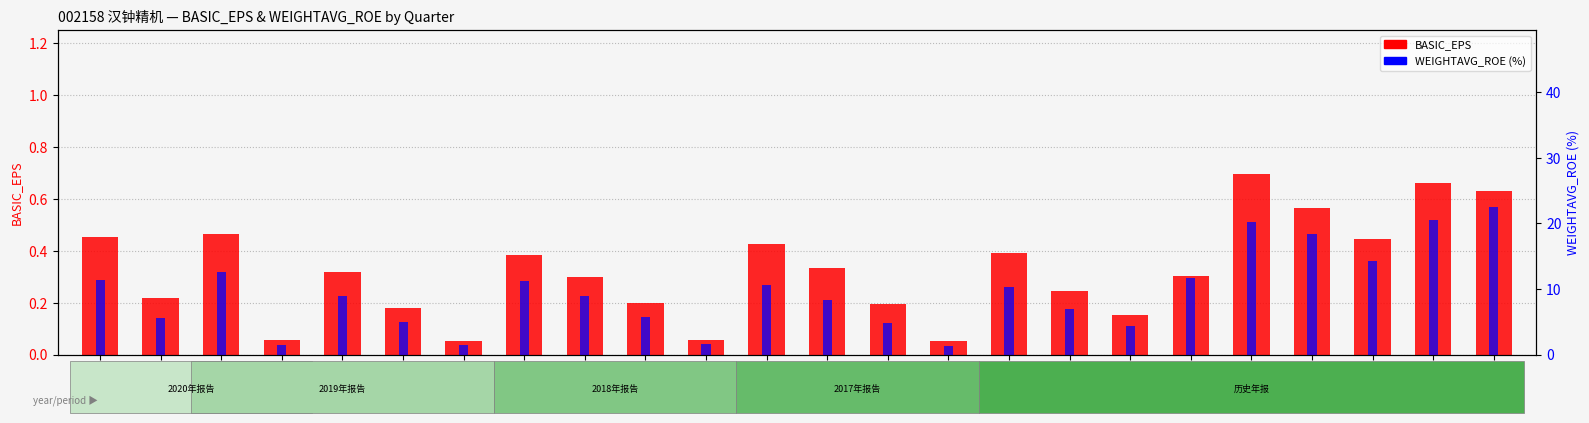

What is the label of the 12th bar from the right?

2017Q3